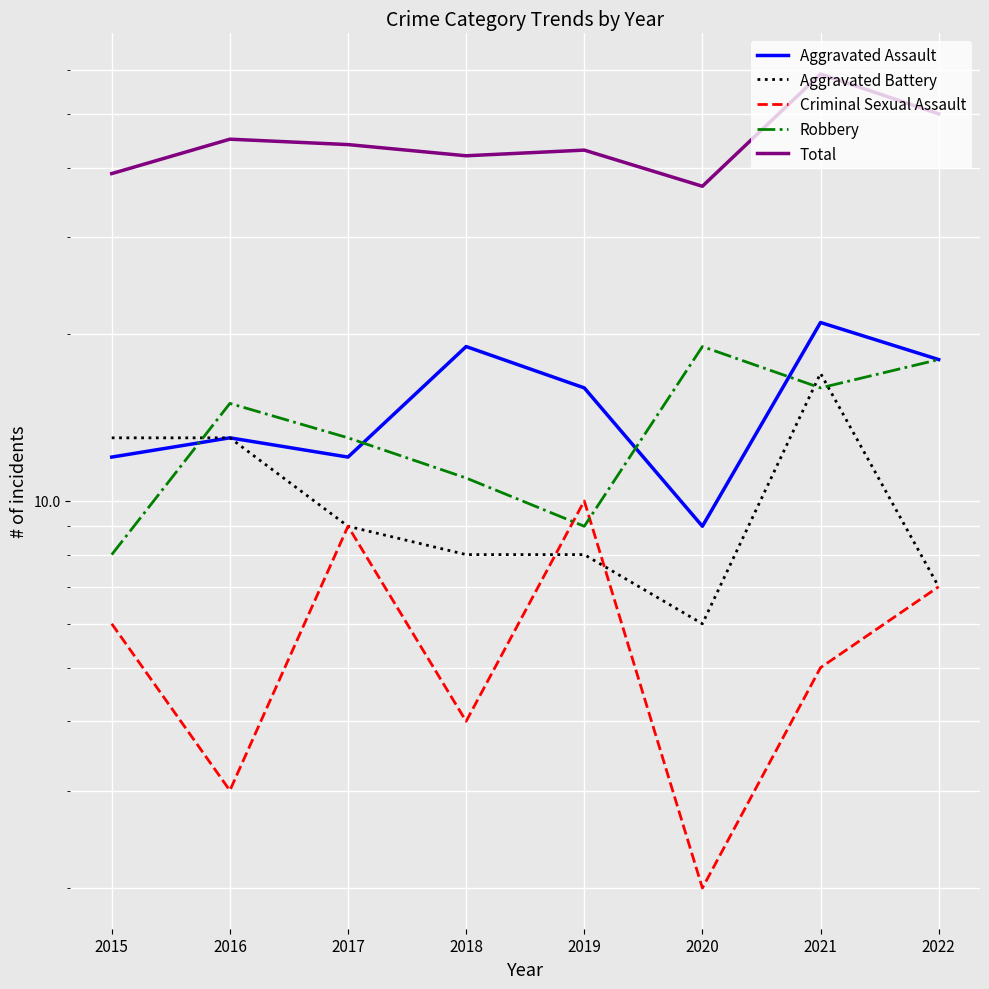

List the series in order of their peak value, lowest first.

Criminal Sexual Assault, Aggravated Battery, Robbery, Aggravated Assault, Total